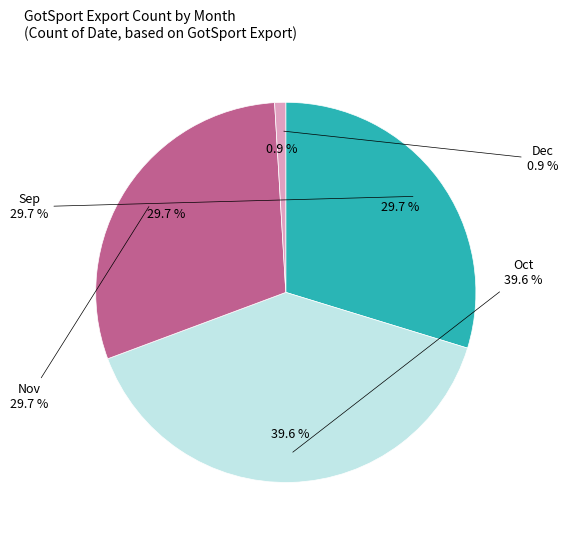

Which category has the biggest portion of the pie?

Oct